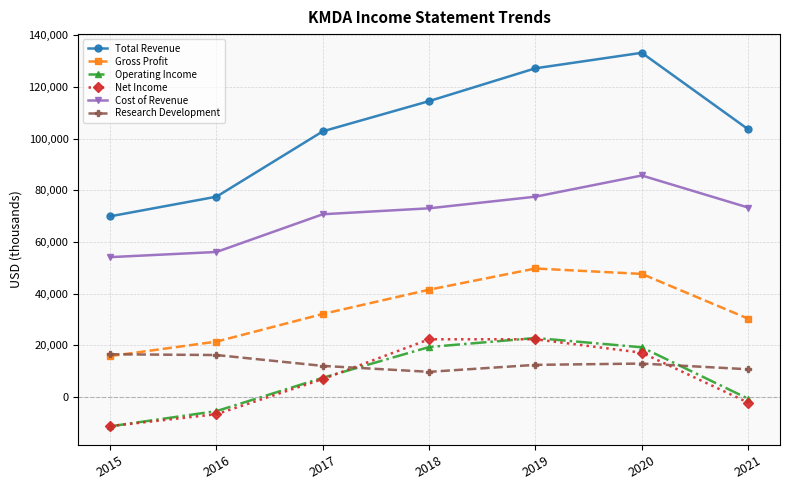

What is the difference between the maximum and second lowest values in the Total Revenue series?

55700